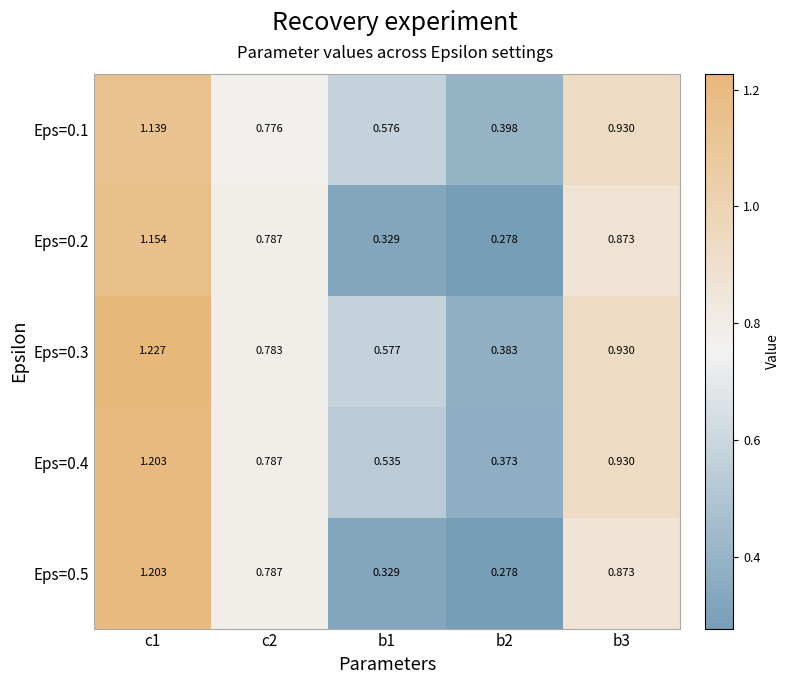

Is the value of Eps=0.3 at b3 greater than the value of Eps=0.5 at b3?

Yes